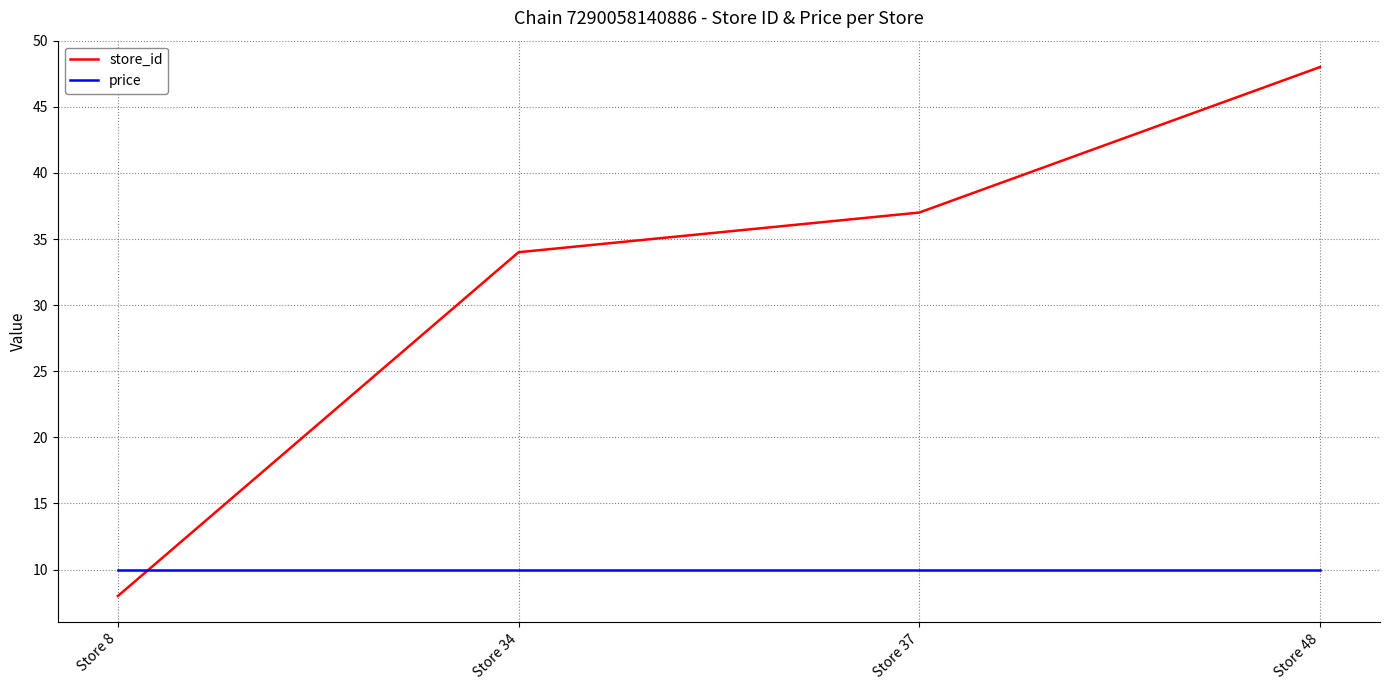

True or false: store_id has more than 0 interior local peaks.

False